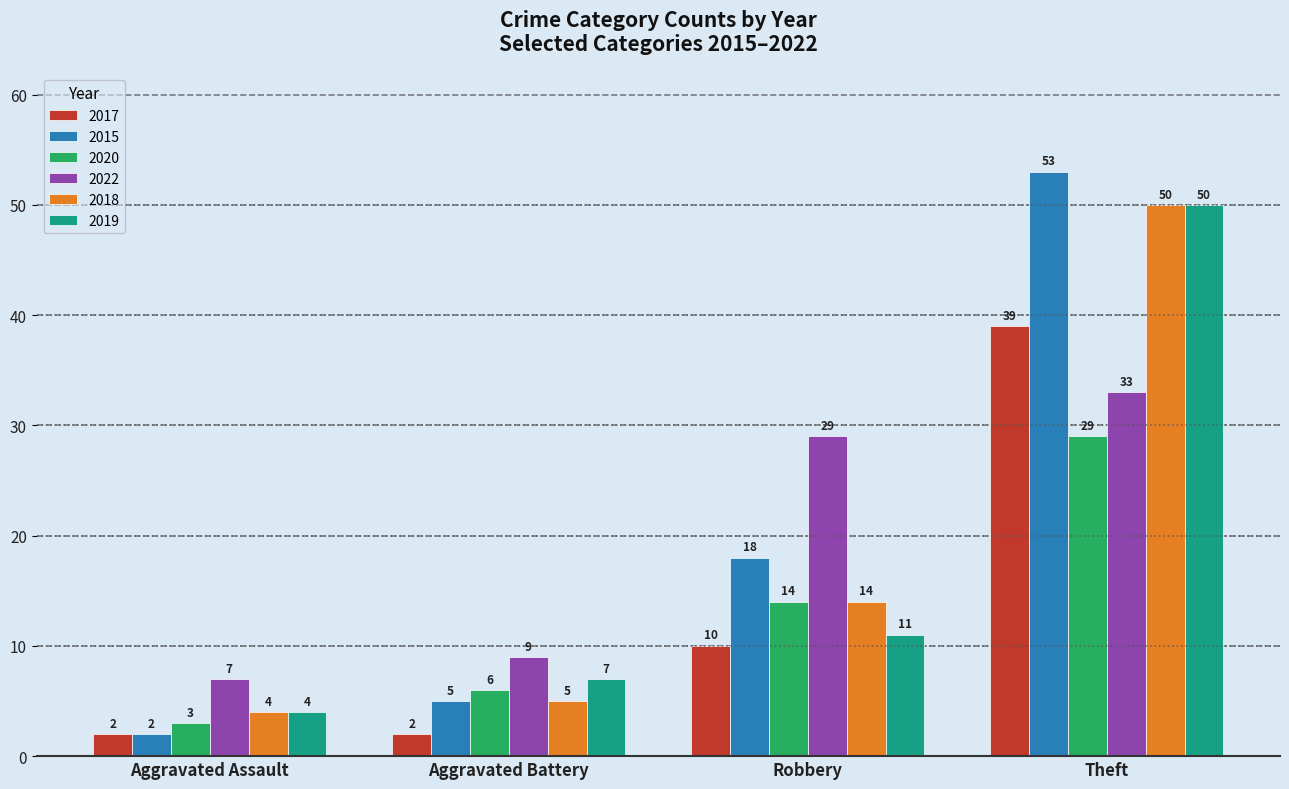

Read the 2022 value at Aggravated Assault.

7